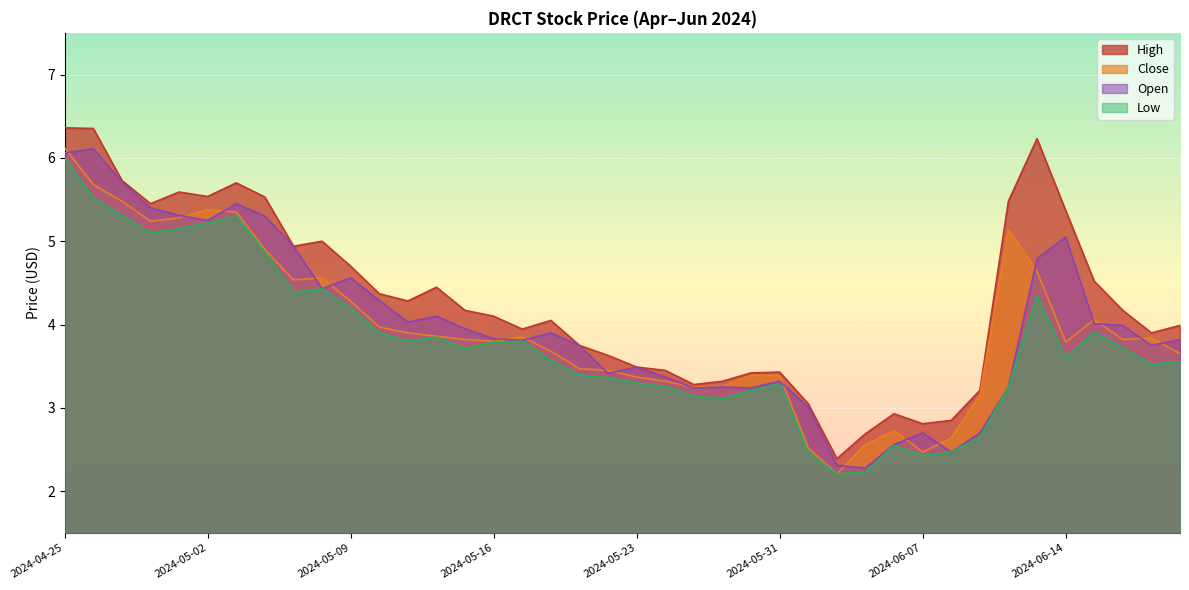

At which category does Low reach its first local valley?

2024-04-30